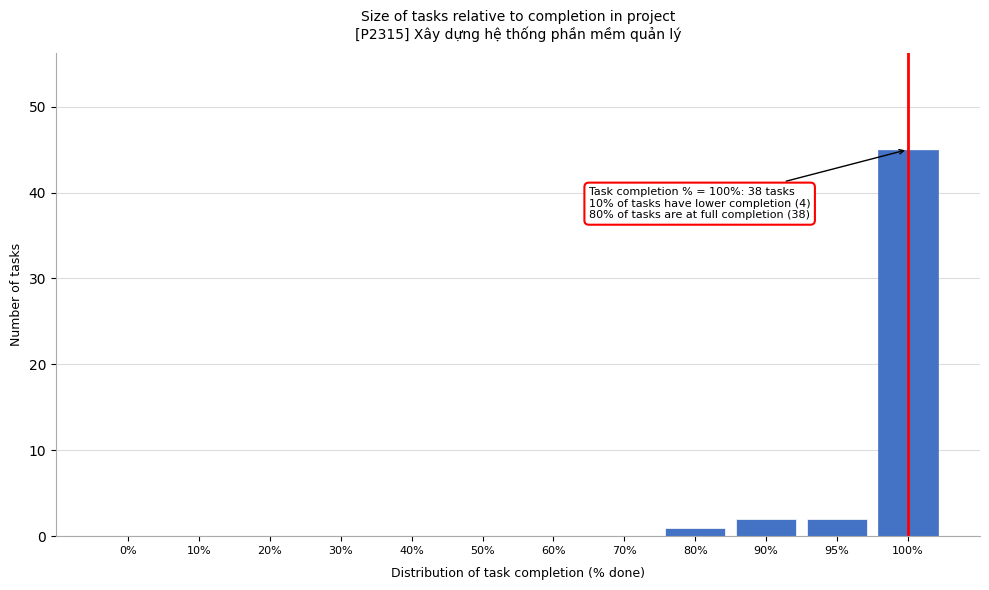

Reading left to right, transcribe all the data shown in this chart.

0%=0	10%=0	20%=0	30%=0	40%=0	50%=0	60%=0	70%=0	80%=1	90%=2	95%=2	100%=45